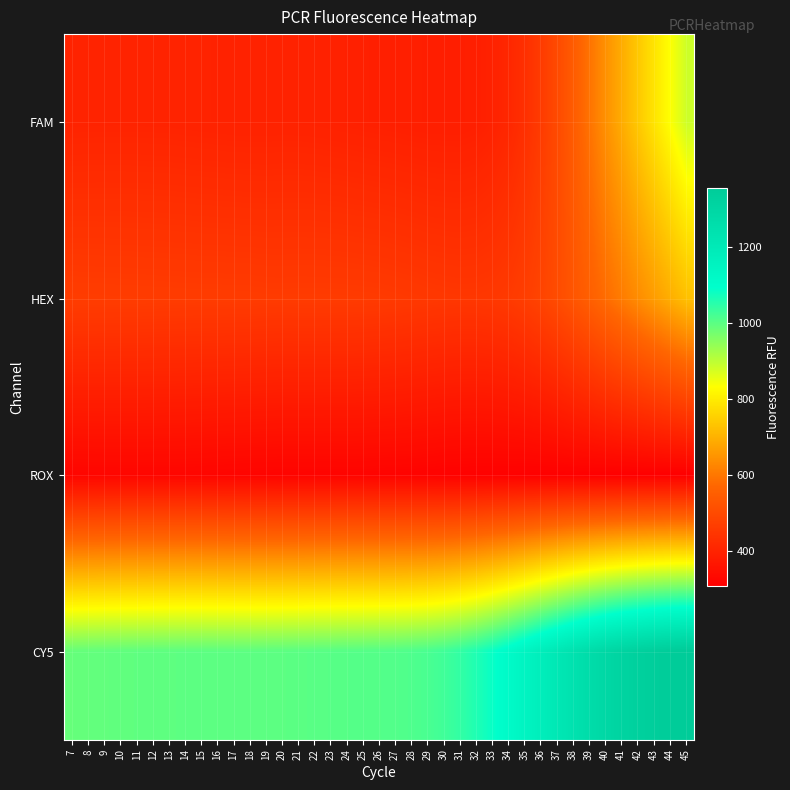

Which has a higher value, 20 or 40?

40